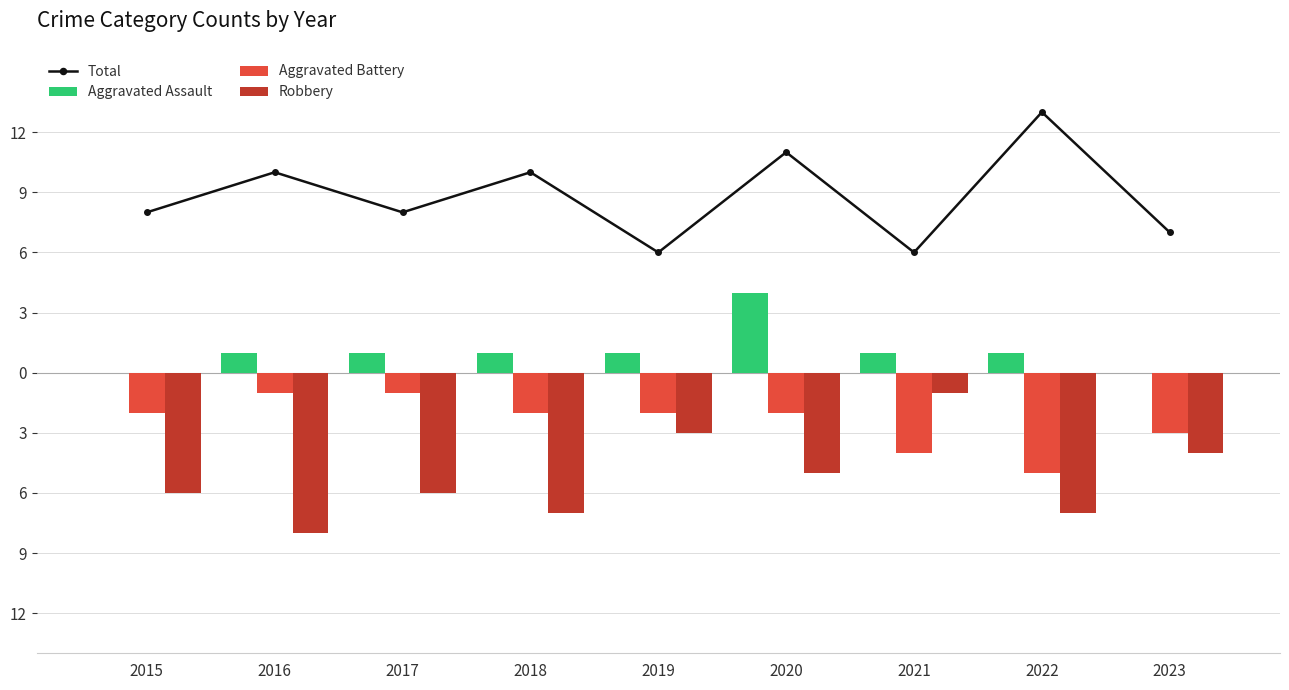

Count the Robbery values in the range -7 to -4.

6